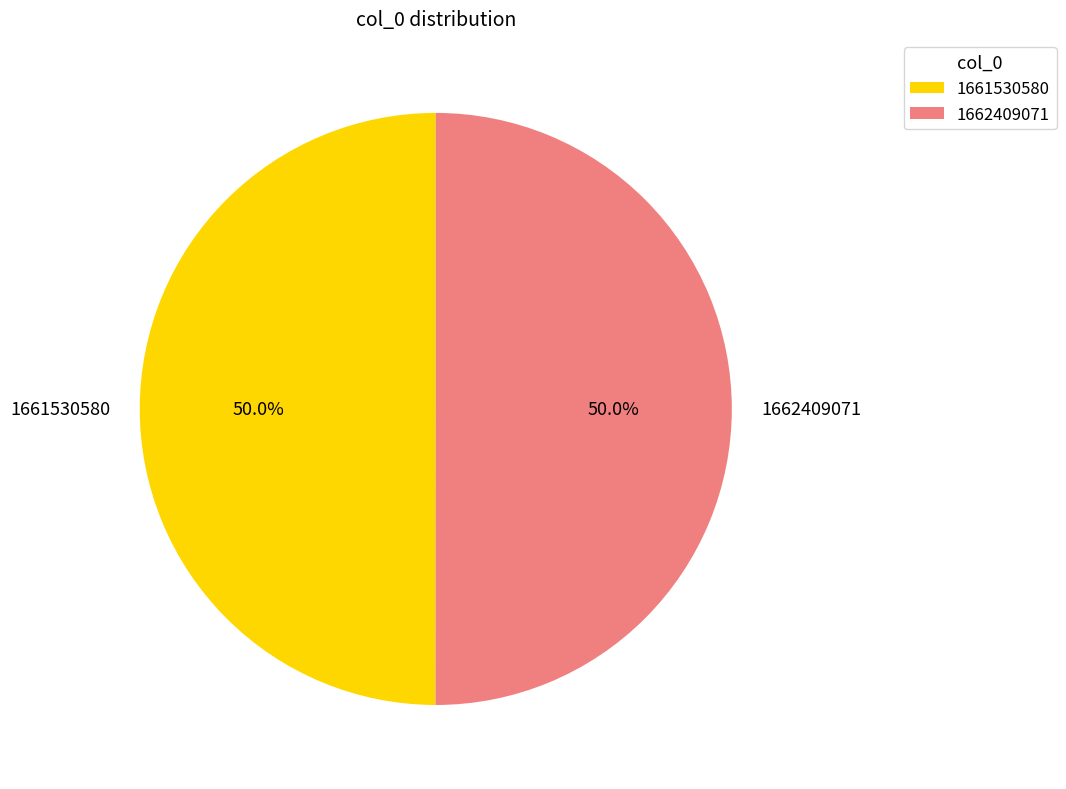

The 1661530580 slice represents 1% of the pie. True or false?

False